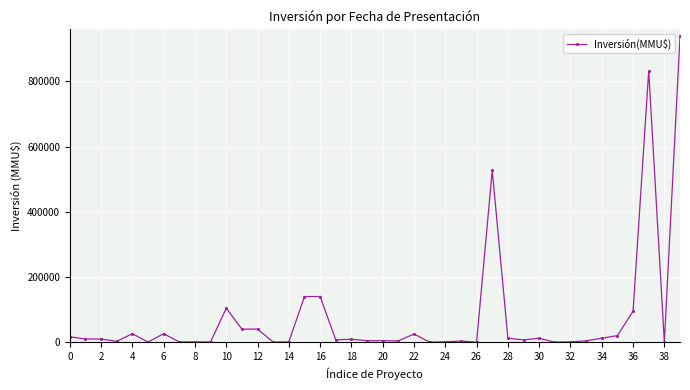

What is the difference between the maximum and second lowest values?

937999